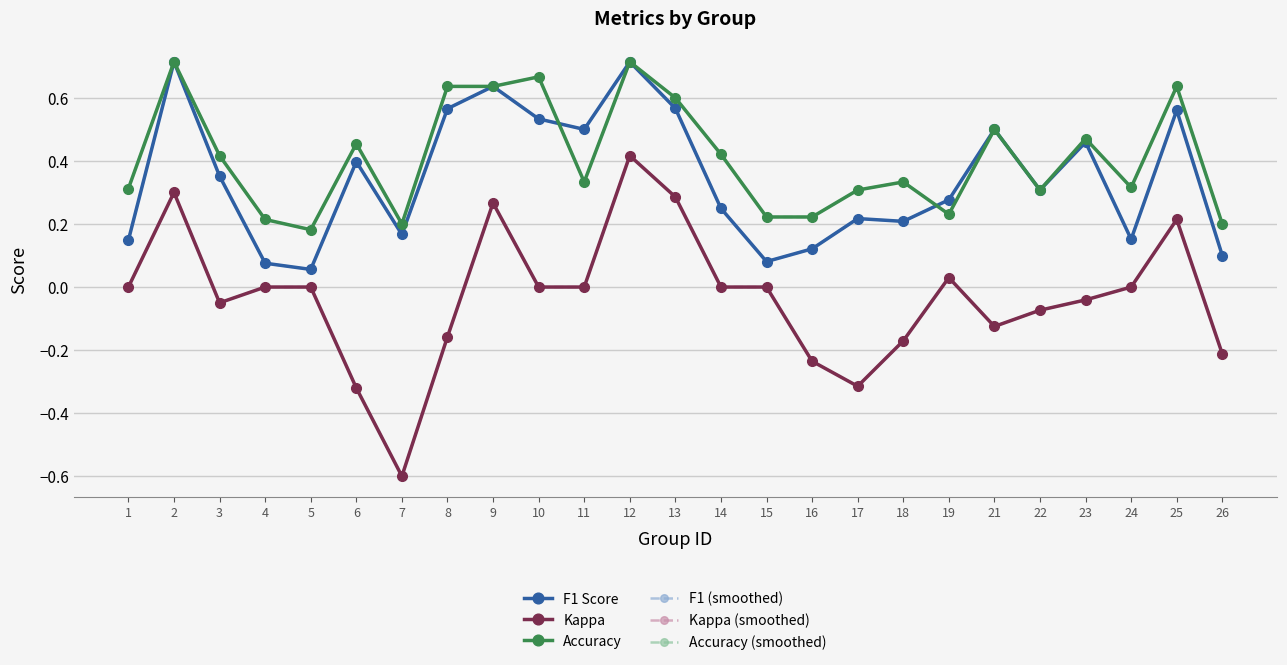

Does the chart have visible grid lines?

Yes